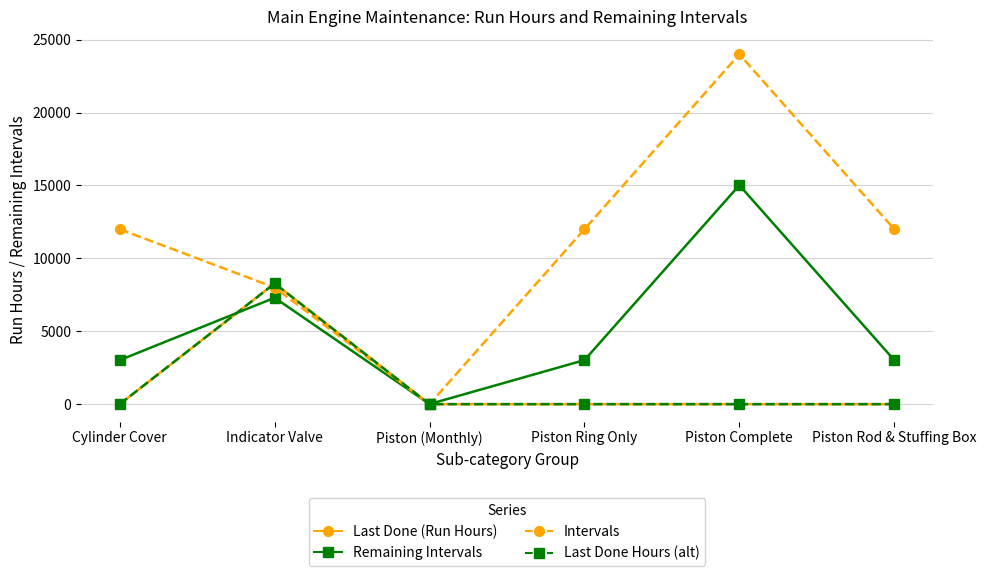

What position from the right is Piston Complete?

2